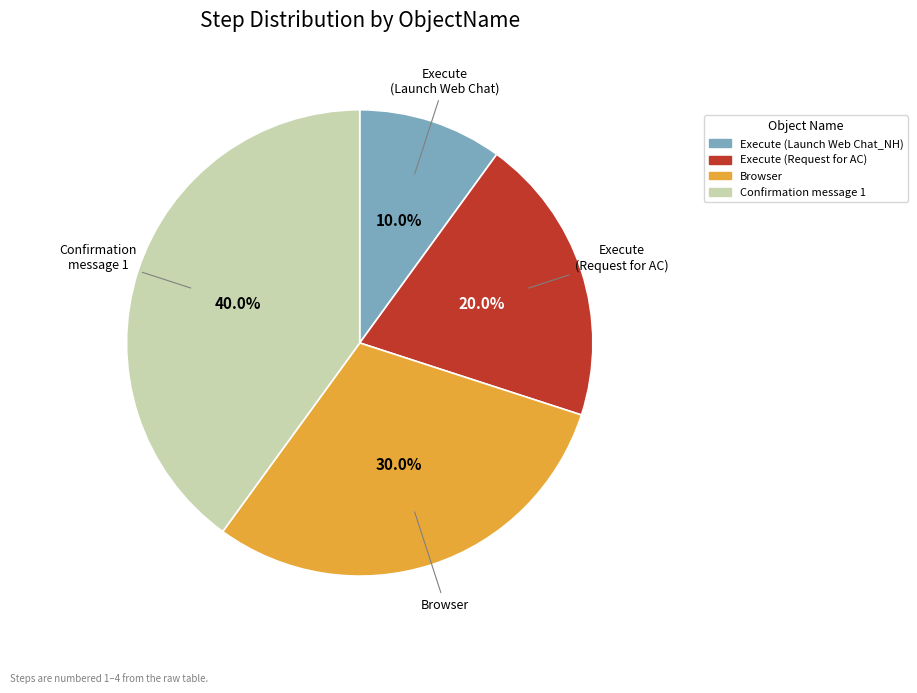

How many segments does this pie chart have?

4